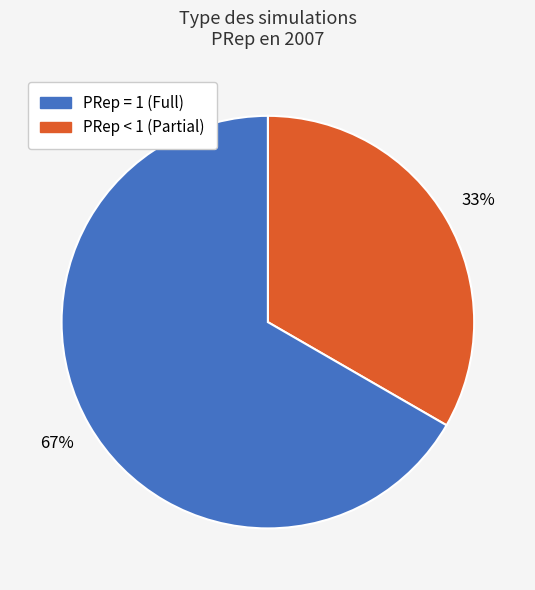

To the nearest percent, what is the average slice percentage?

50%